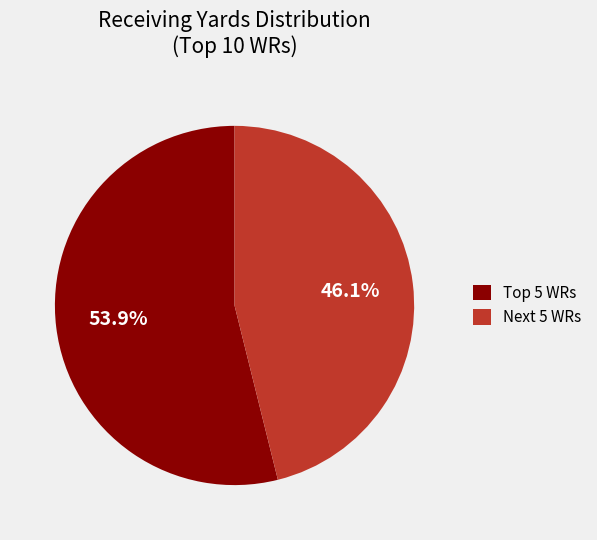

What is the smallest slice in the pie chart?

Next 5 WRs